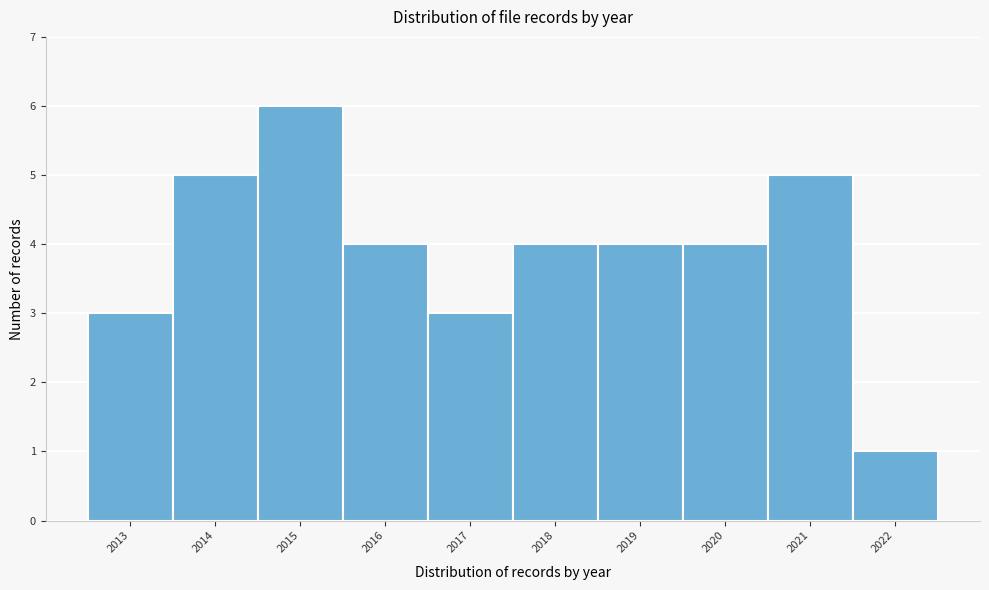

Over which range of the x-axis is the bar tallest?

2014.5 to 2015.5